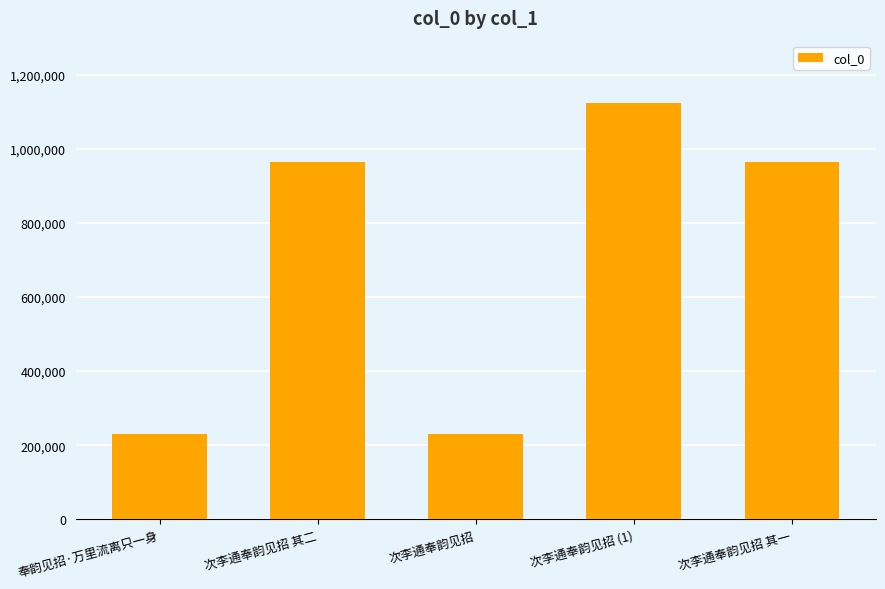

What is the difference between the maximum and minimum values?

891990